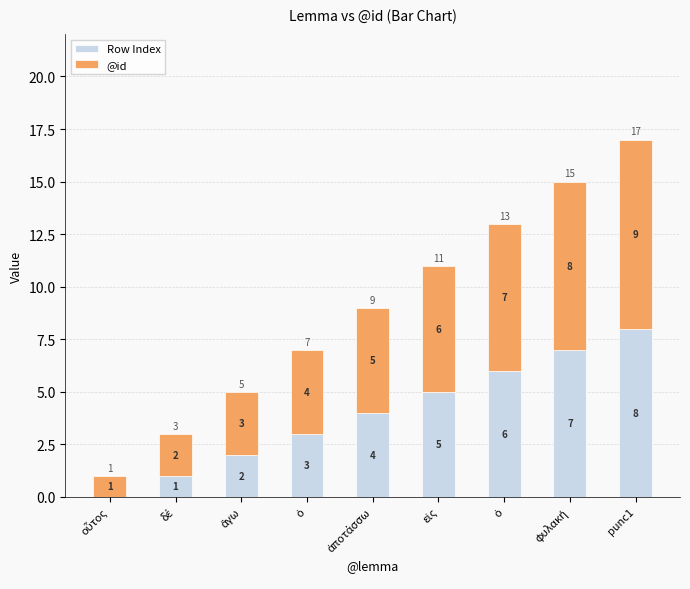

At how many categories does at least one series exceed 7?

2